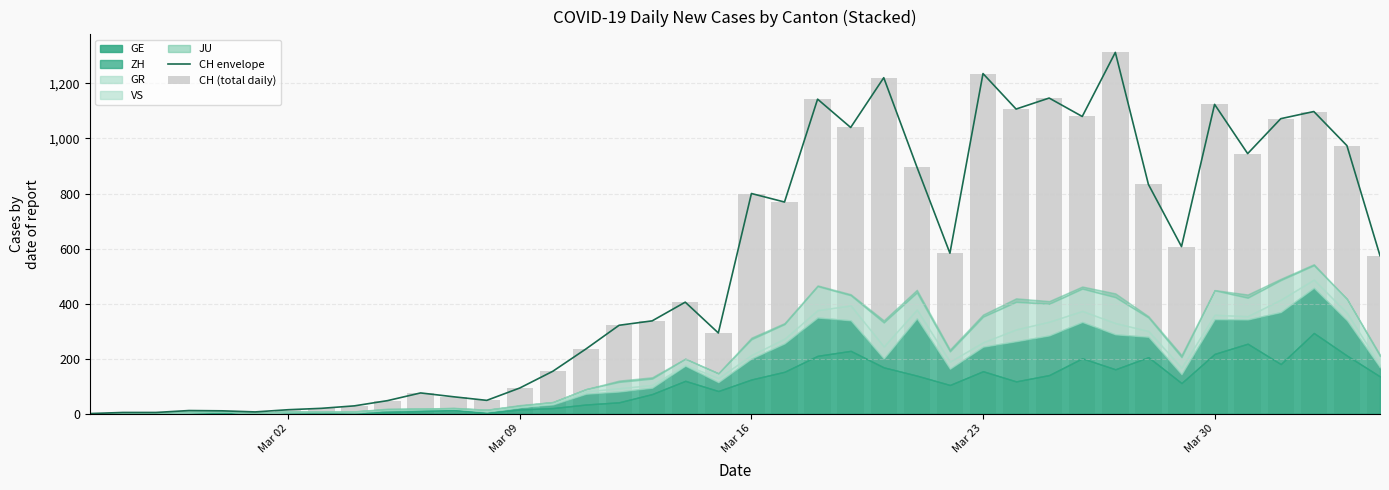

What is the highest value of the CH envelope series?

1313